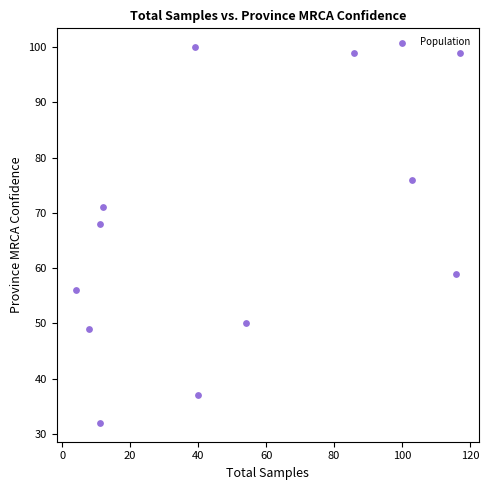

What Y value in the scatter plot is closest to 66?

68